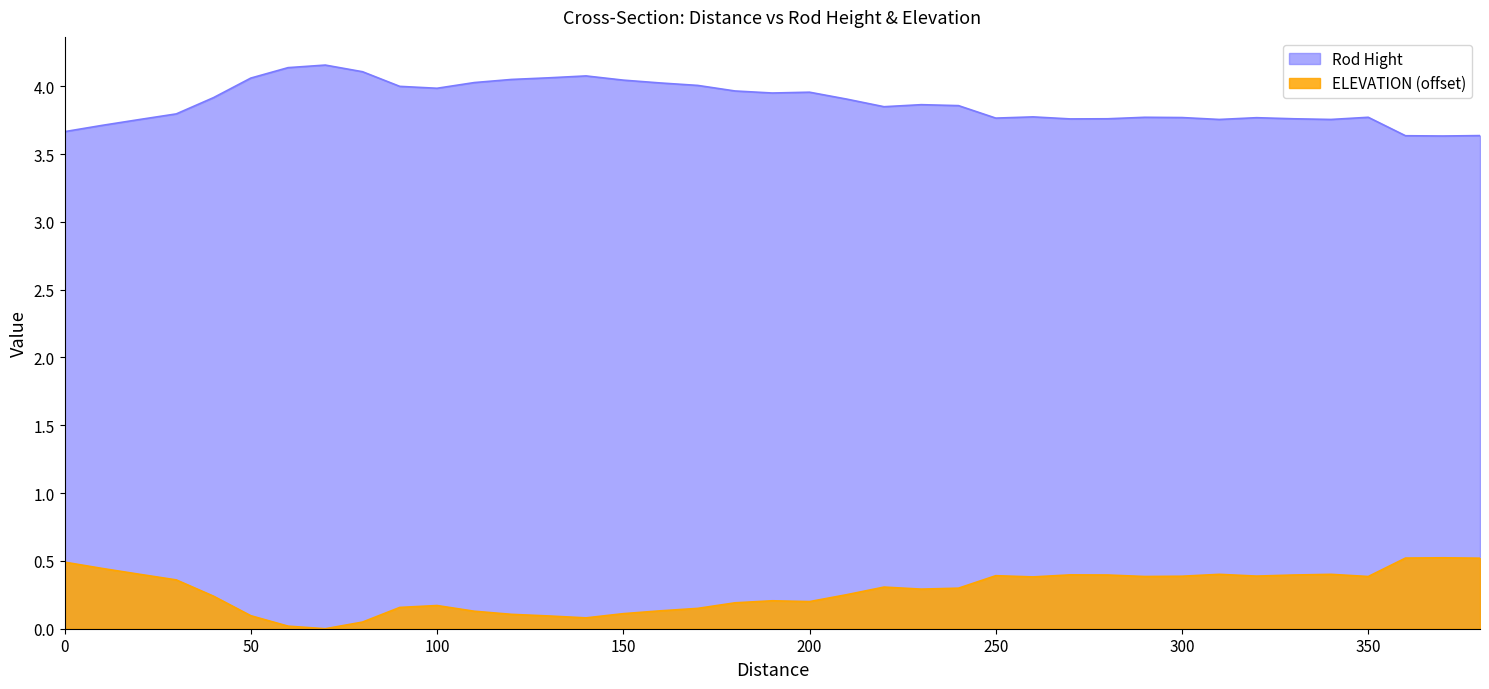

Is it true that Rod Hight equals 6.9 at 230?

False